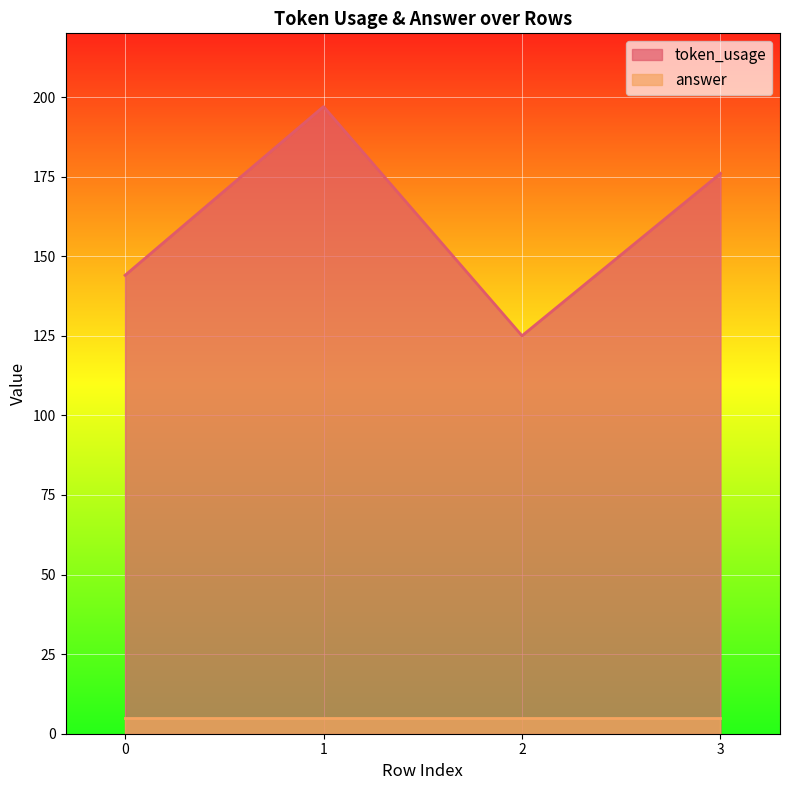

Where is the data nearest to the value 161?

3